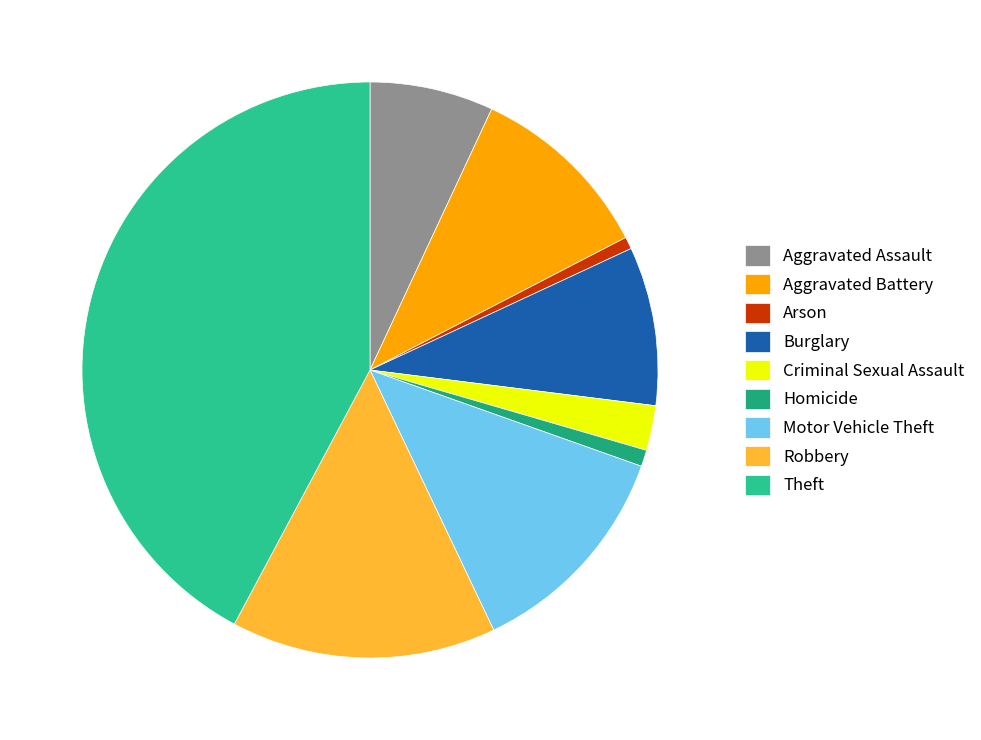

To the nearest percent, what portion does Burglary represent?

9%